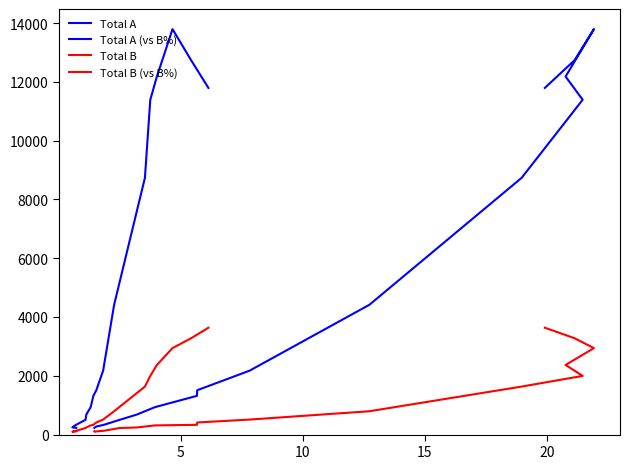

What is the minimum value for Total A?

227